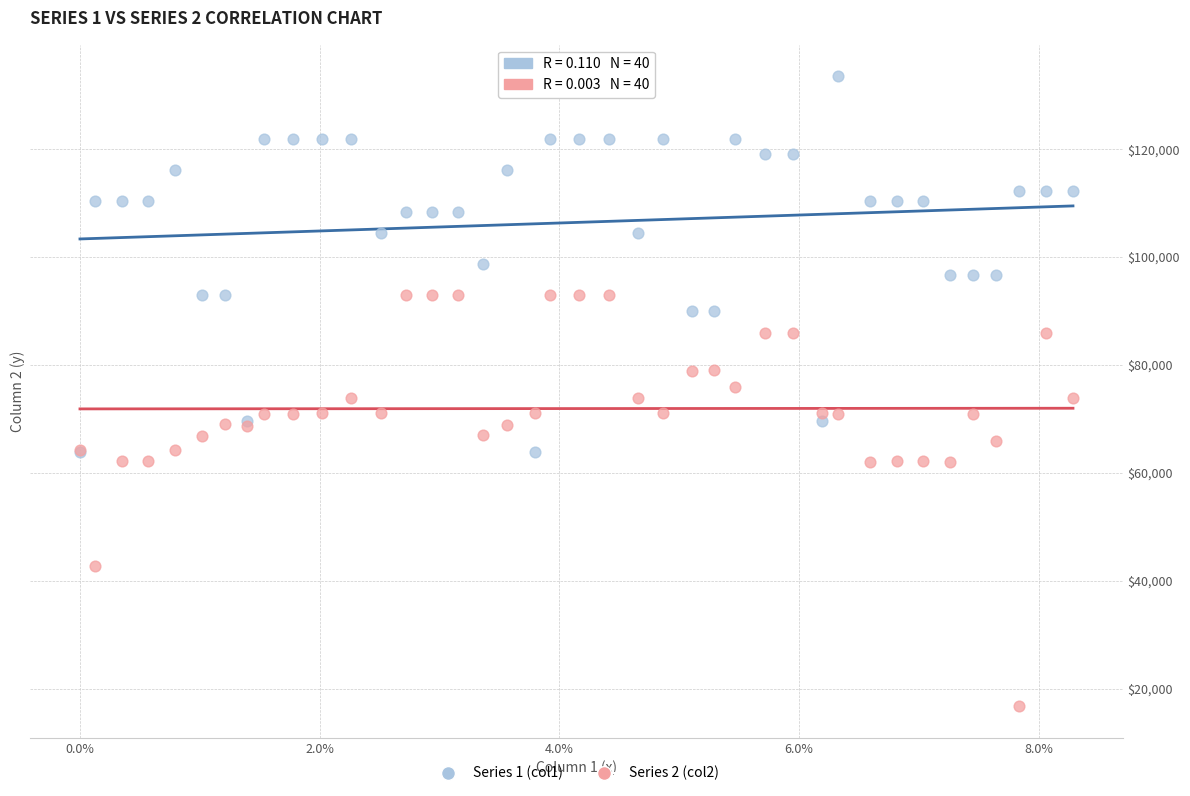

What are all the series names shown in the legend?

Series 1 (col1), Series 2 (col2)